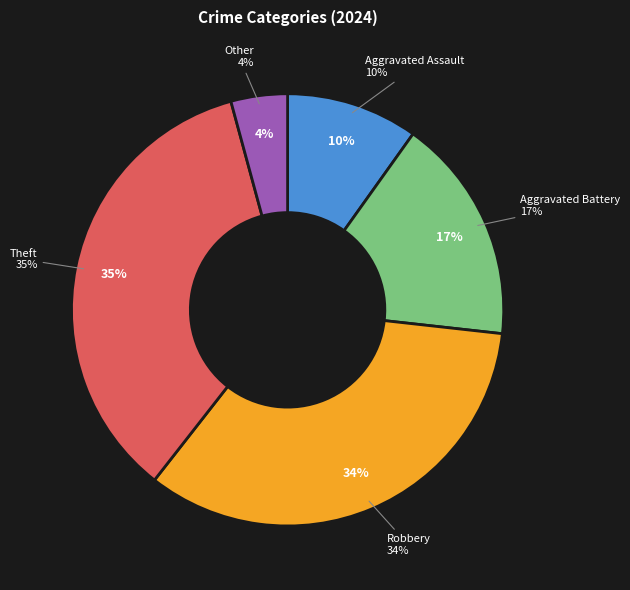

What percentage is the Robbery slice, to the nearest percent?

34%